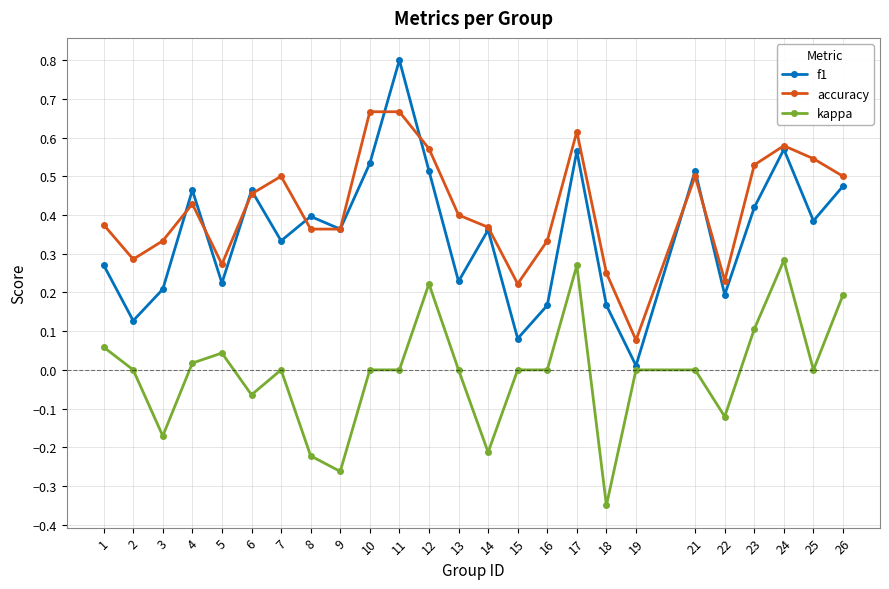

The value of f1 at 15 is 0.1. True or false?

True